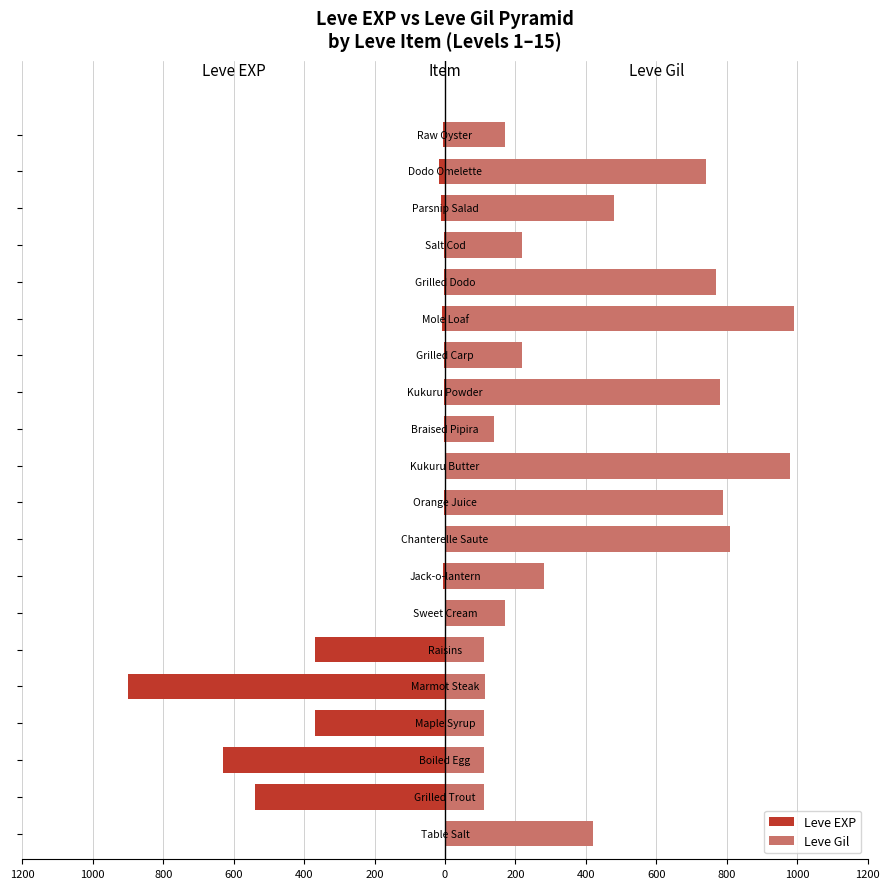

Which series changed the most between 800 and 600?

Leve EXP